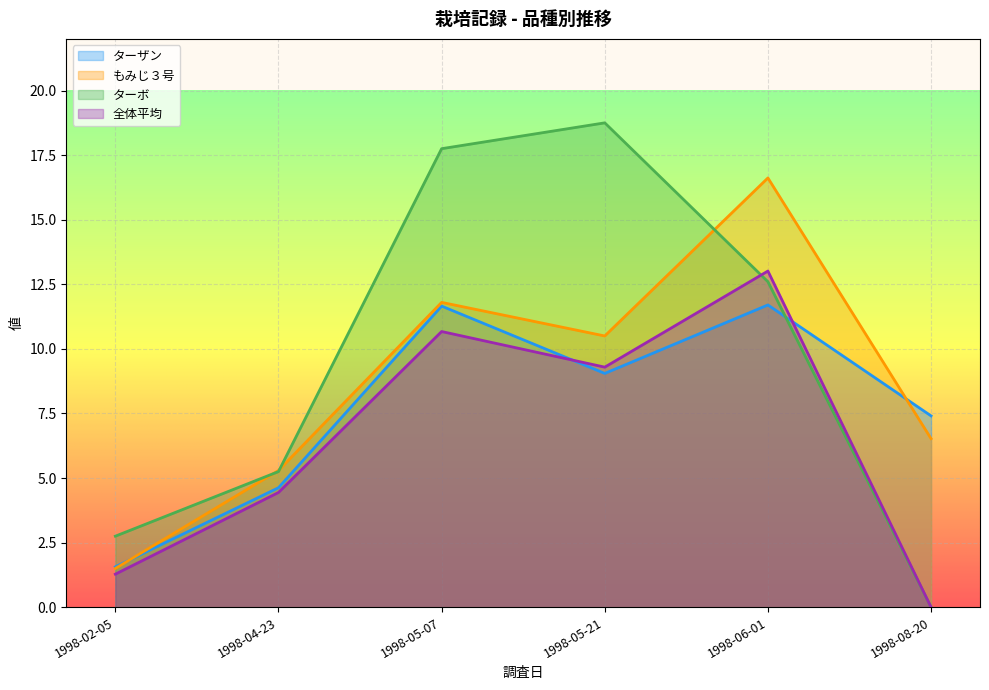

Which series ends up on top after the final intersection of もみじ３号 and ターボ?

もみじ３号